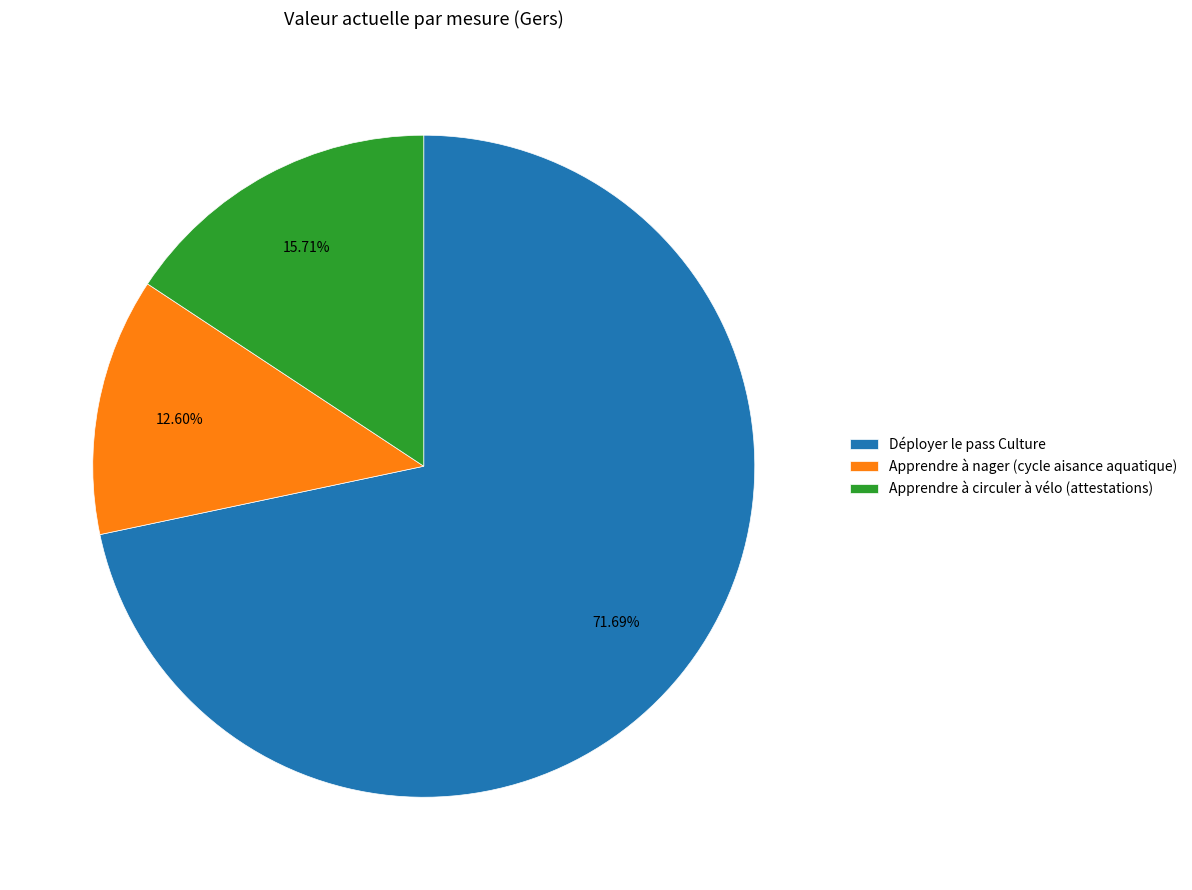

To the nearest percent, what is the difference between the largest and smallest slice percentages?

59%